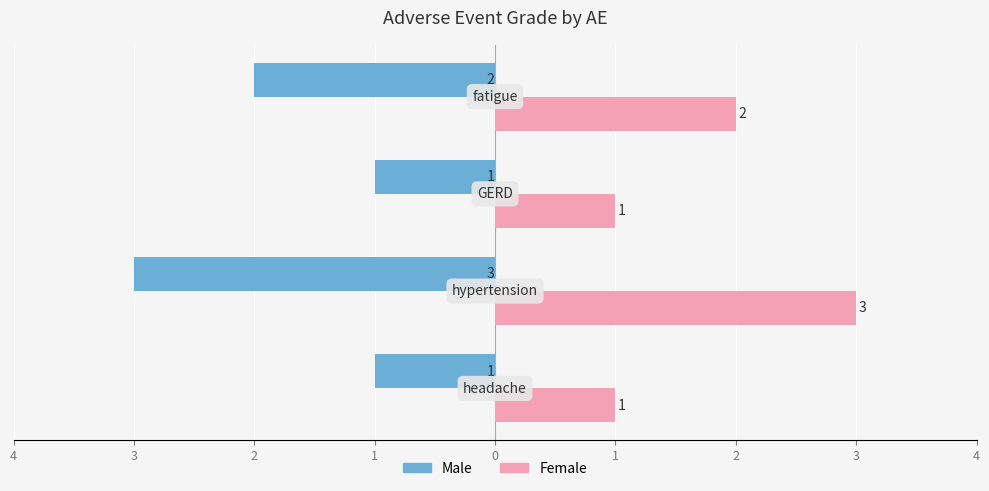

What is the average value of the Male series?

-2